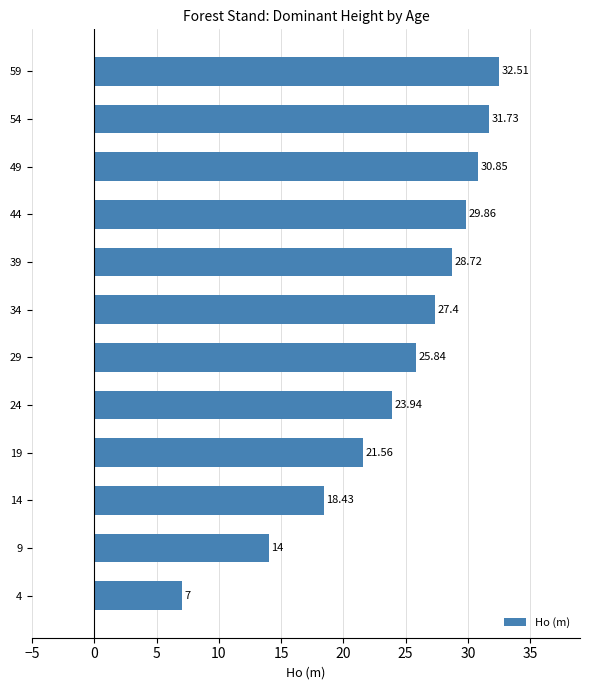

What is the sum of all values?

291.8